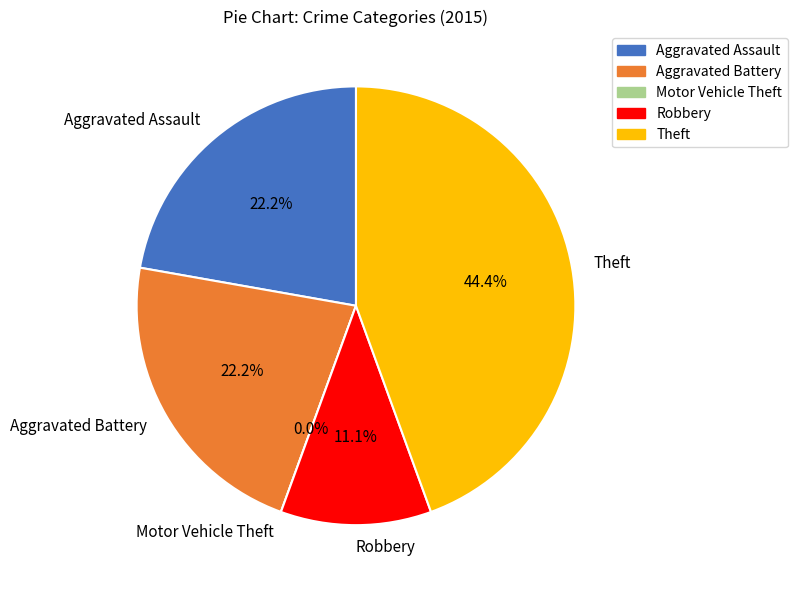

Which category has the smallest portion of the pie?

Motor Vehicle Theft